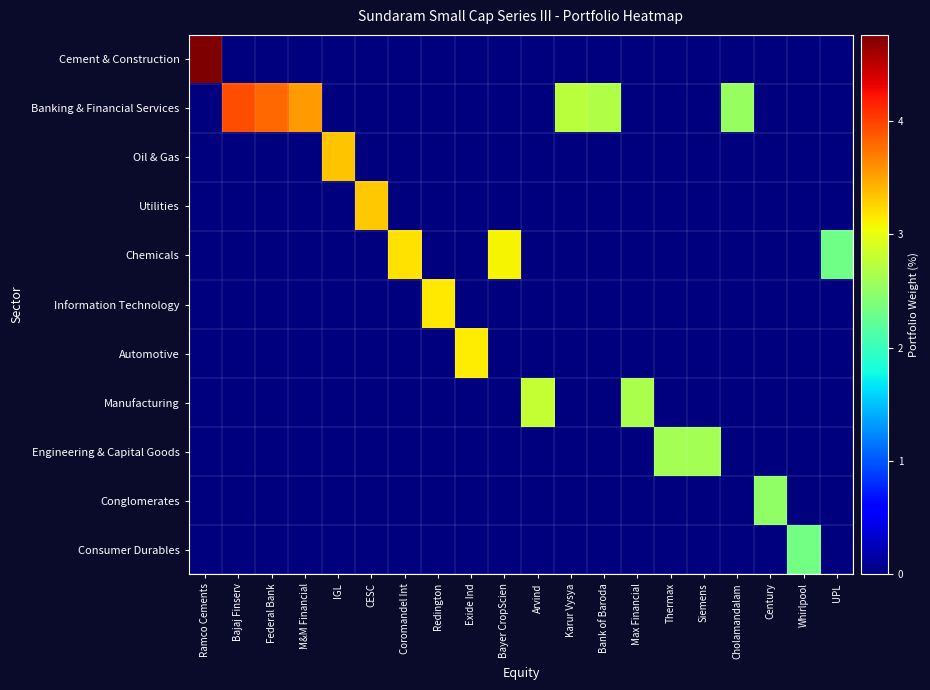

Count the number of data series in this chart.

11